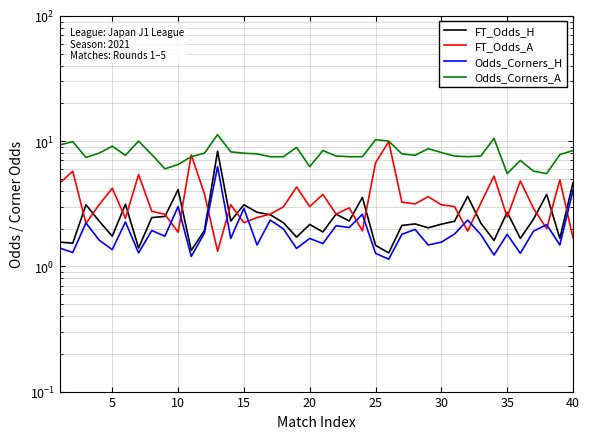

What is the greatest value displayed?

11.2